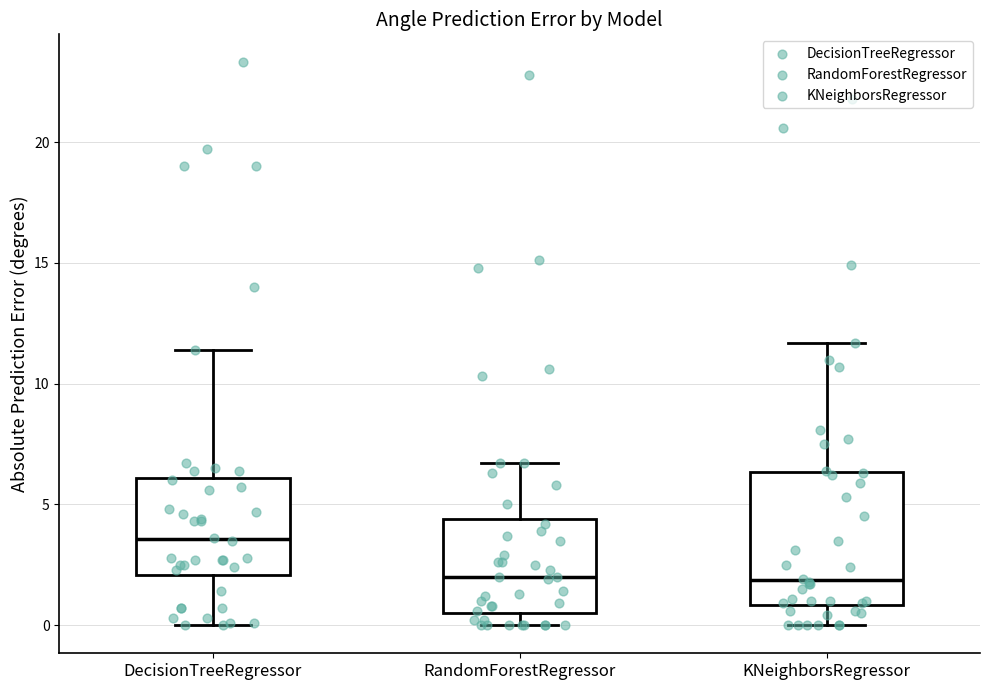

Which box's median line is the highest?

DecisionTreeRegressor